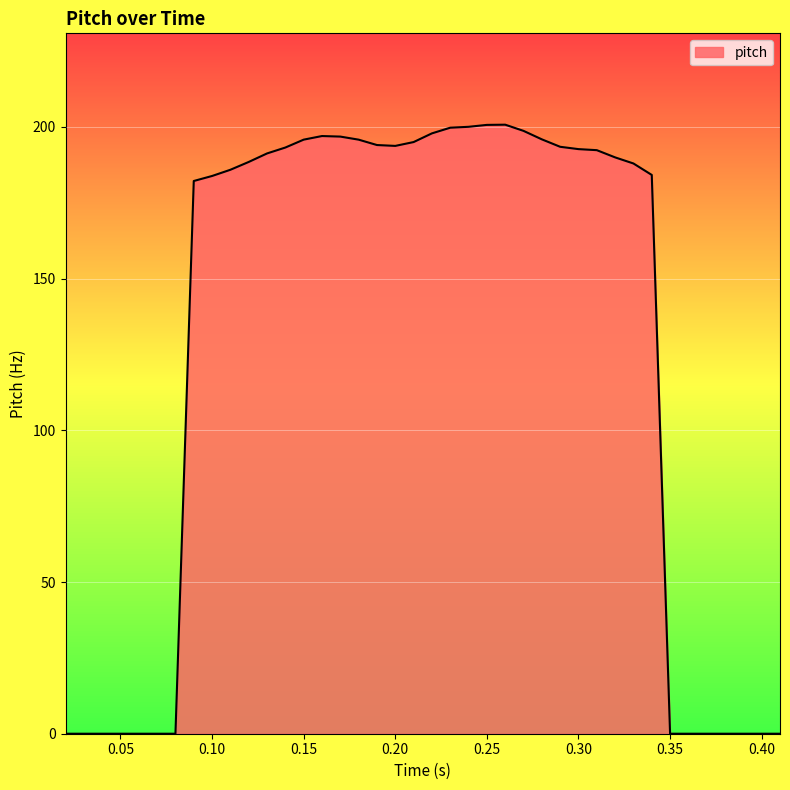

How many lines are shown in the chart?

1